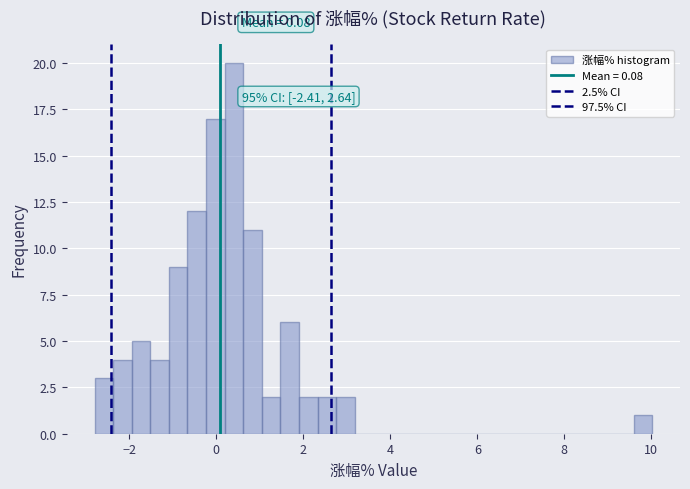

Read against the x-axis, roughly where is the centre of the tallest bar?

0.4